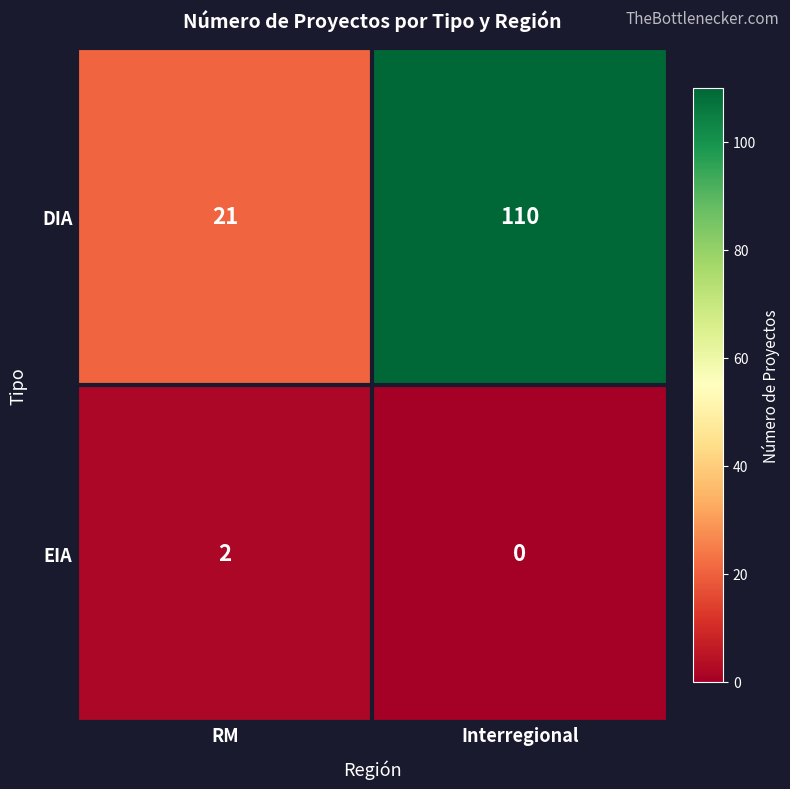

Which series has the widest spread of values?

DIA